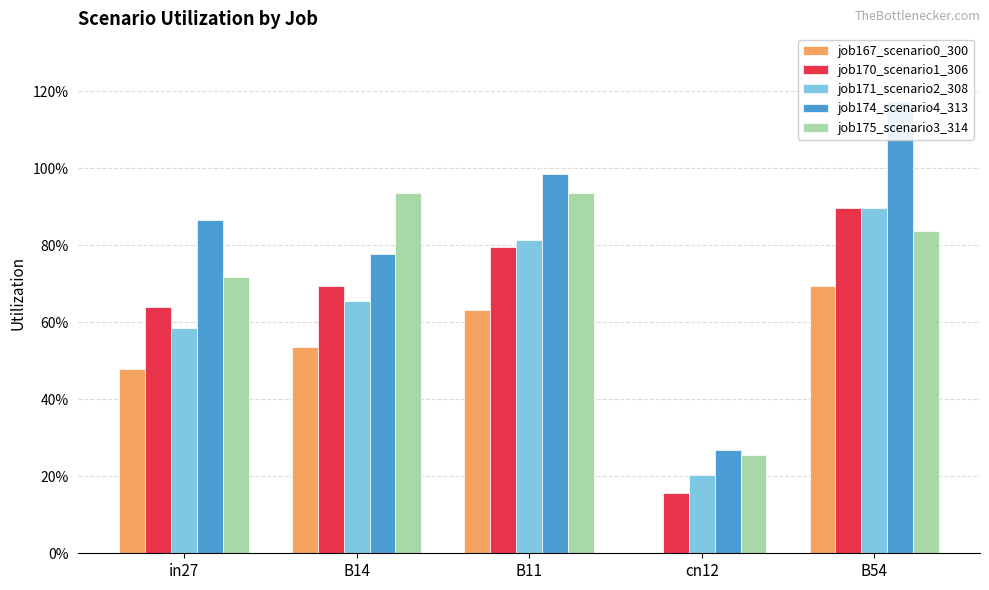

Are the bars grouped side by side (vs. stacked)?

Yes